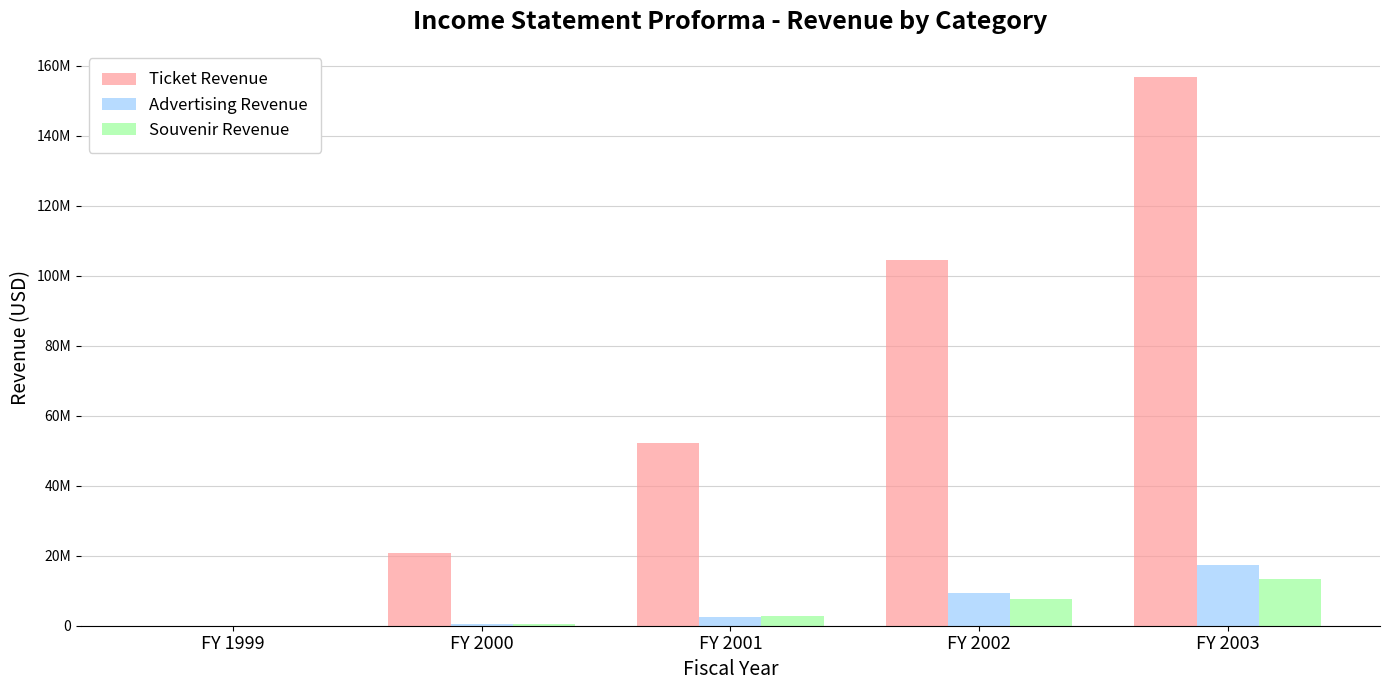

What is the approximate value of Advertising Revenue at FY 2001?

2400000